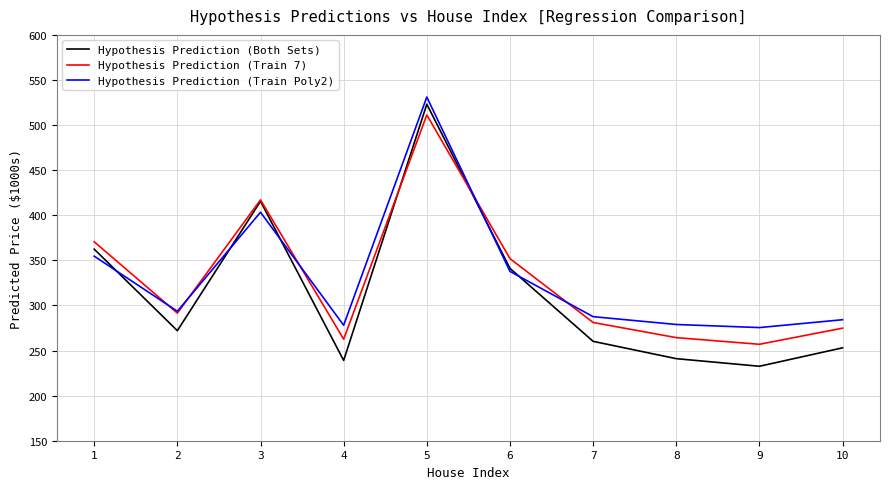

The value of Hypothesis Prediction (Both Sets) at 3 is 415.5. True or false?

True